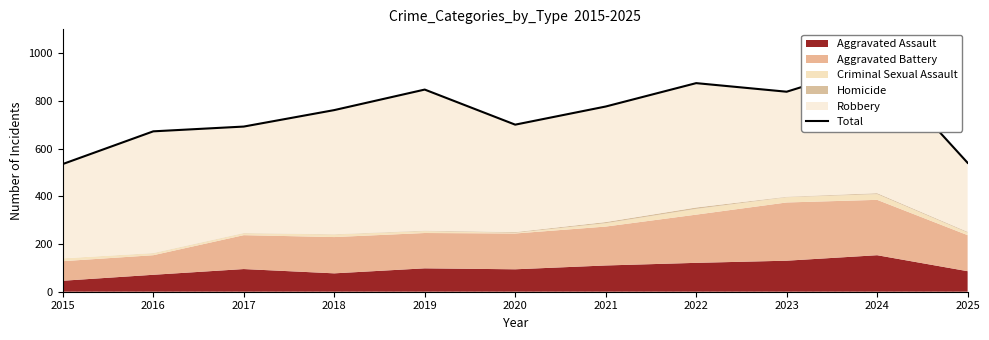

How many categories are shown in the chart?

11